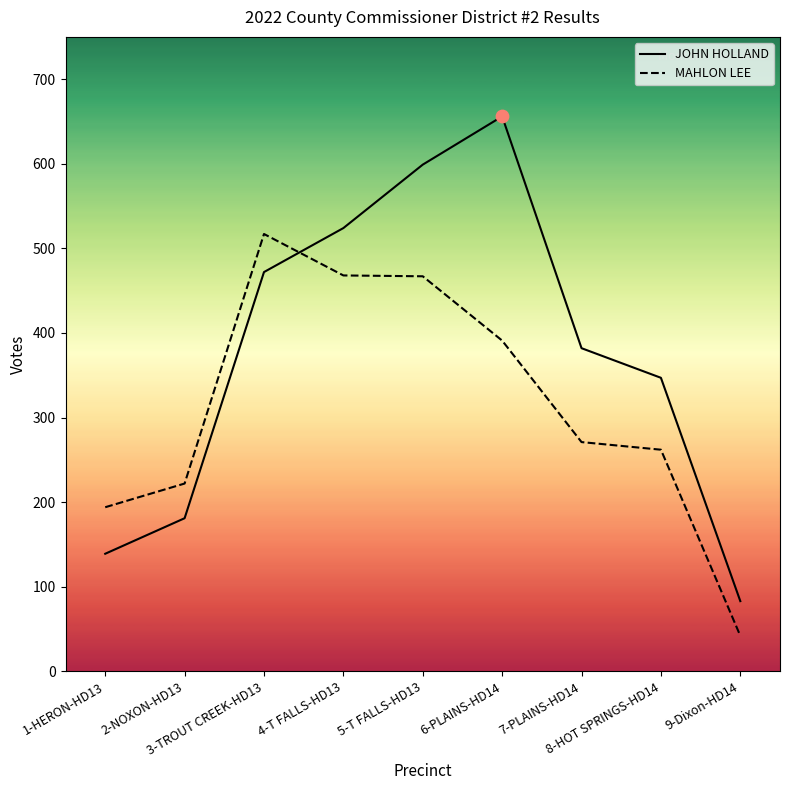

Which series has the largest total across all categories?

JOHN HOLLAND